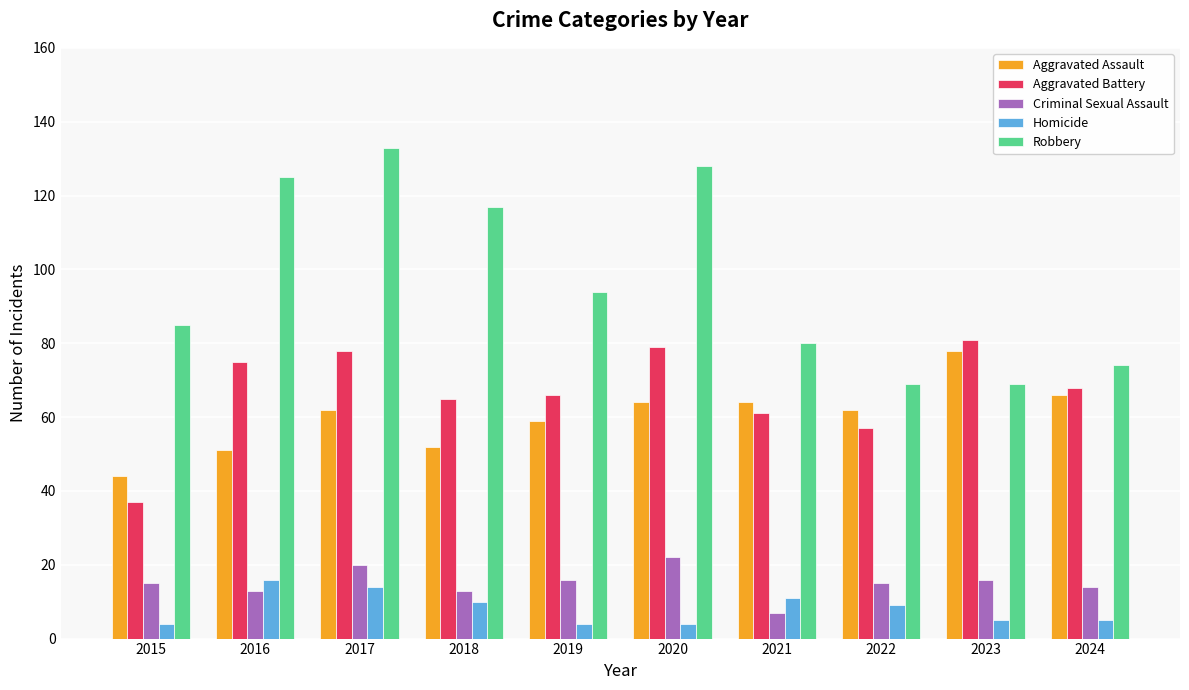

Count the number of data series in this chart.

5